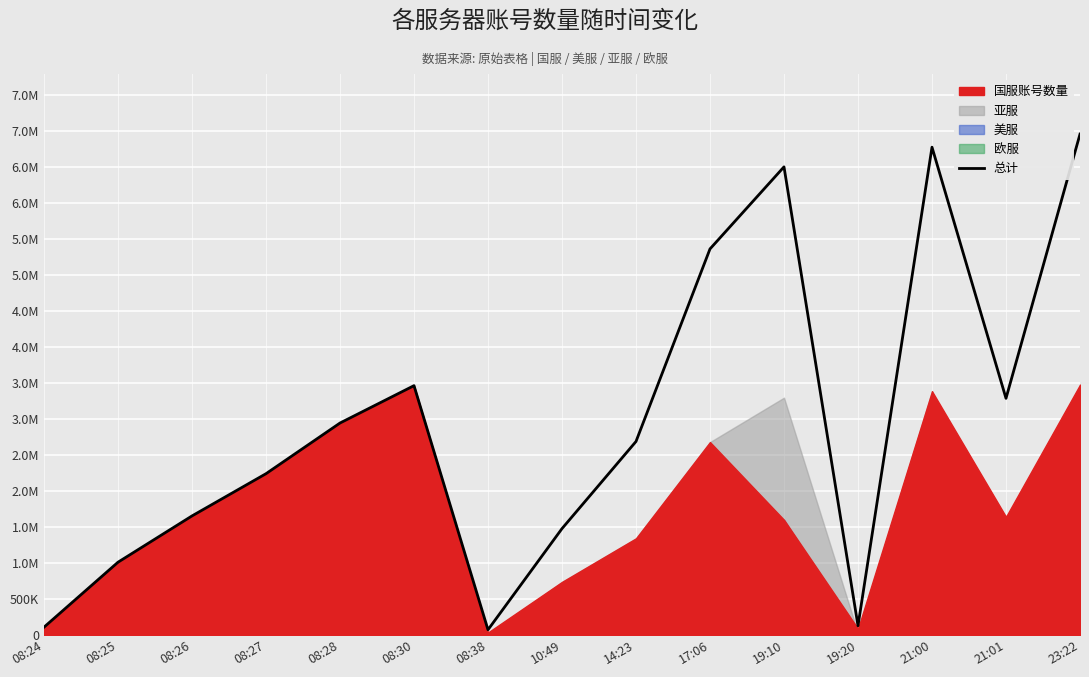

How many values exceed 2691148?

7